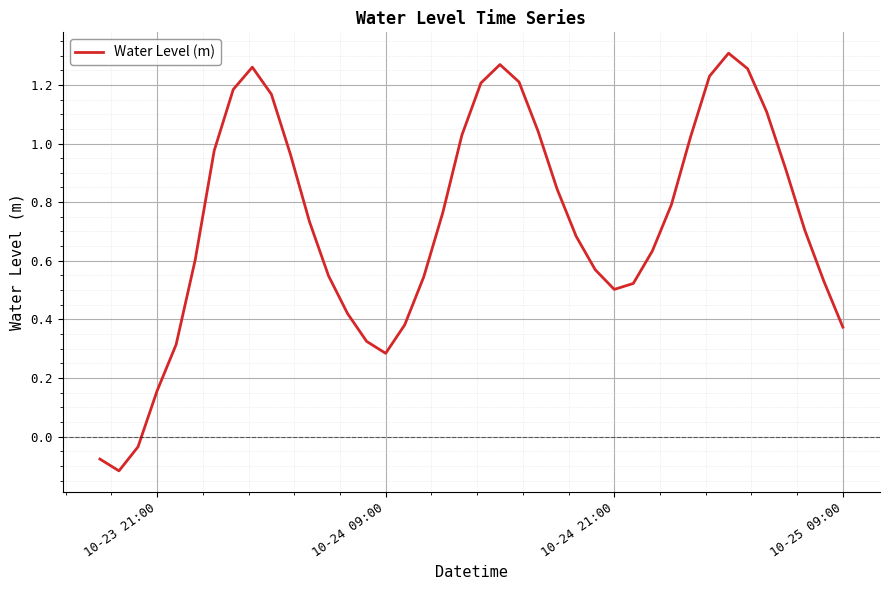

What is the difference between the maximum and second lowest values?

1.4